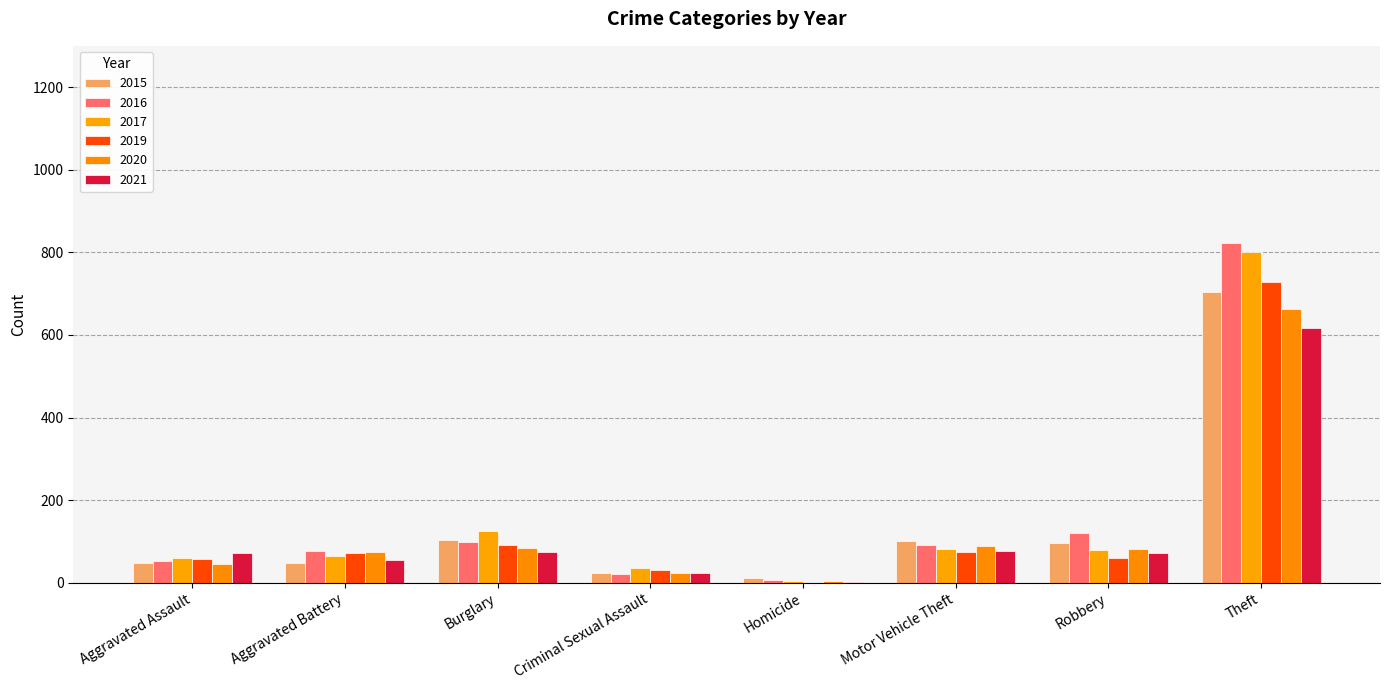

What is the approximate value of 2015 at Burglary, to the nearest 50?

100